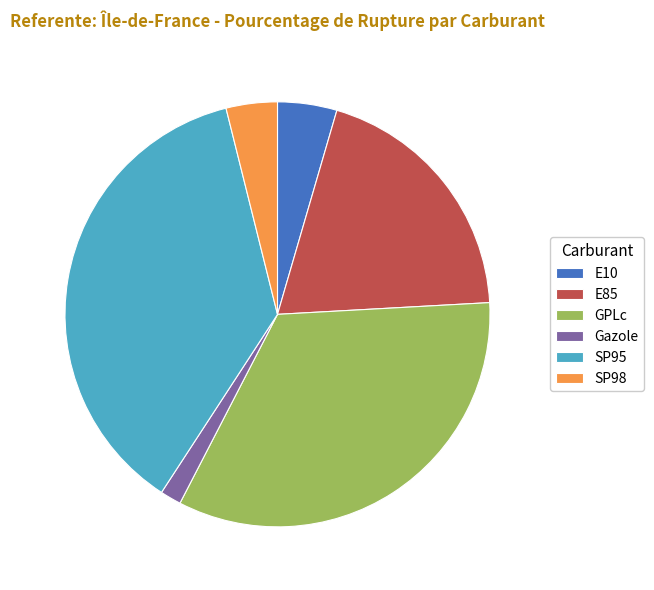

What is the ratio of the value at E85 to the value at SP95?

0.5